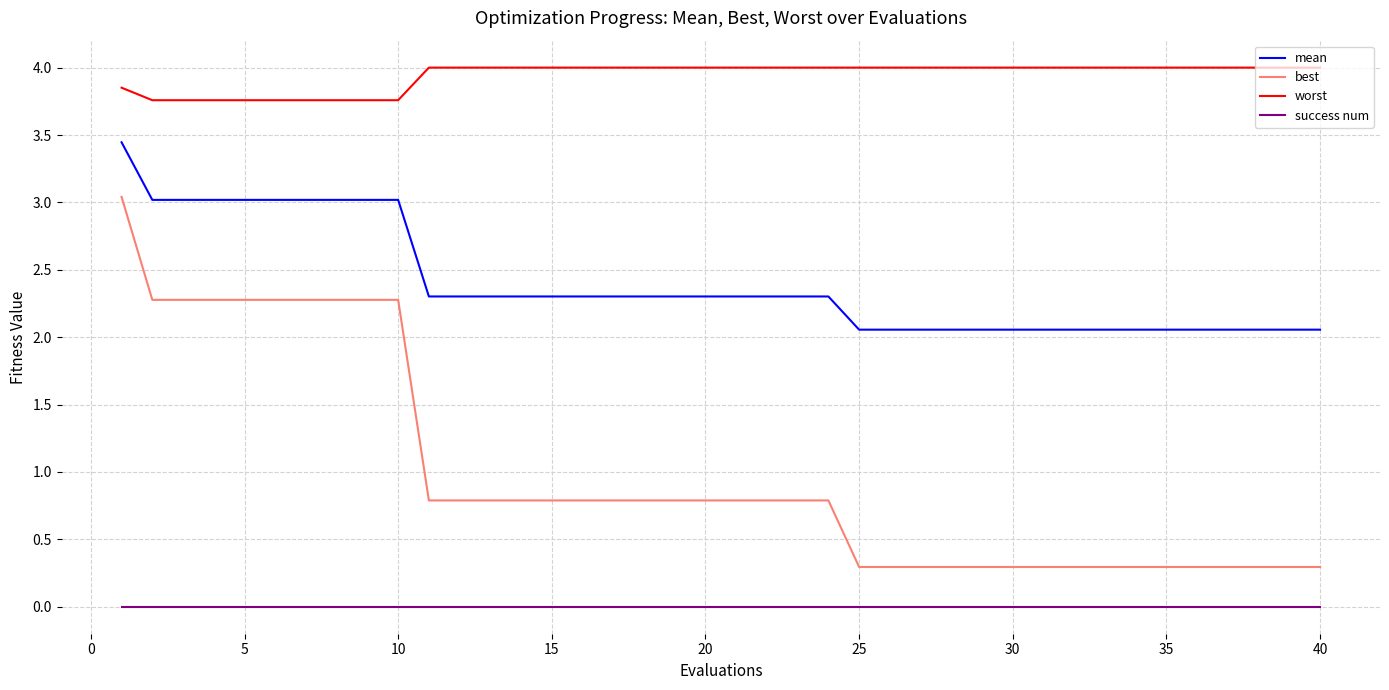

At how many categories does at least one series exceed 1?

40